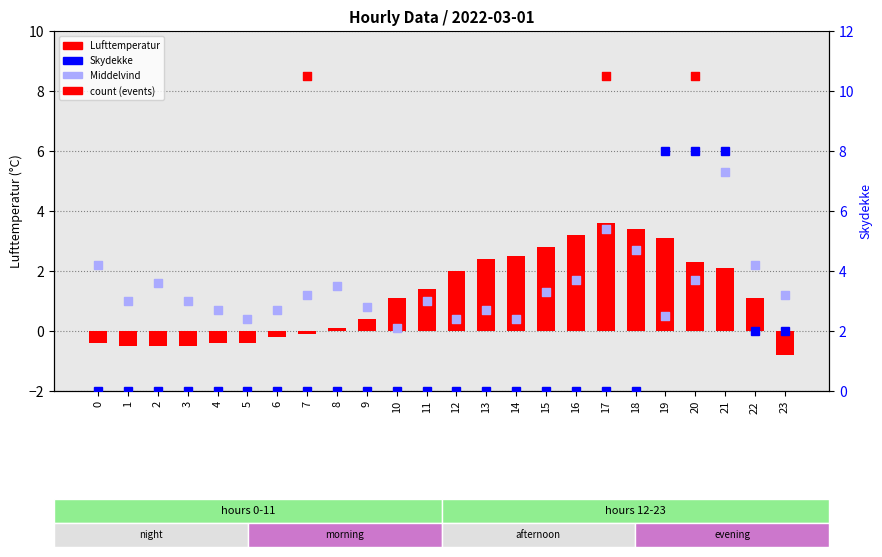

At how many categories does at least one series exceed 3?

6